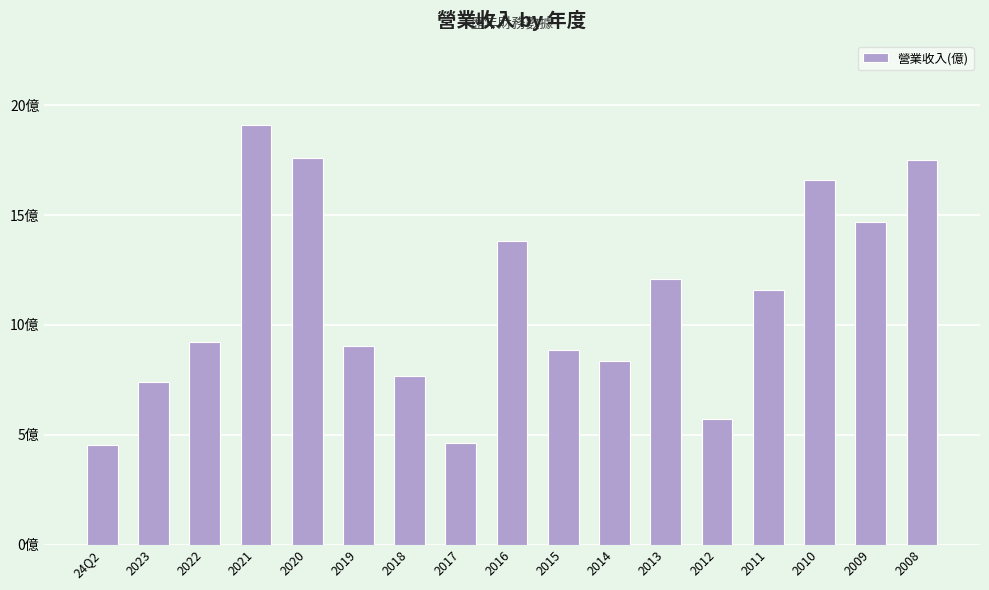

Does the chart contain any negative values?

No